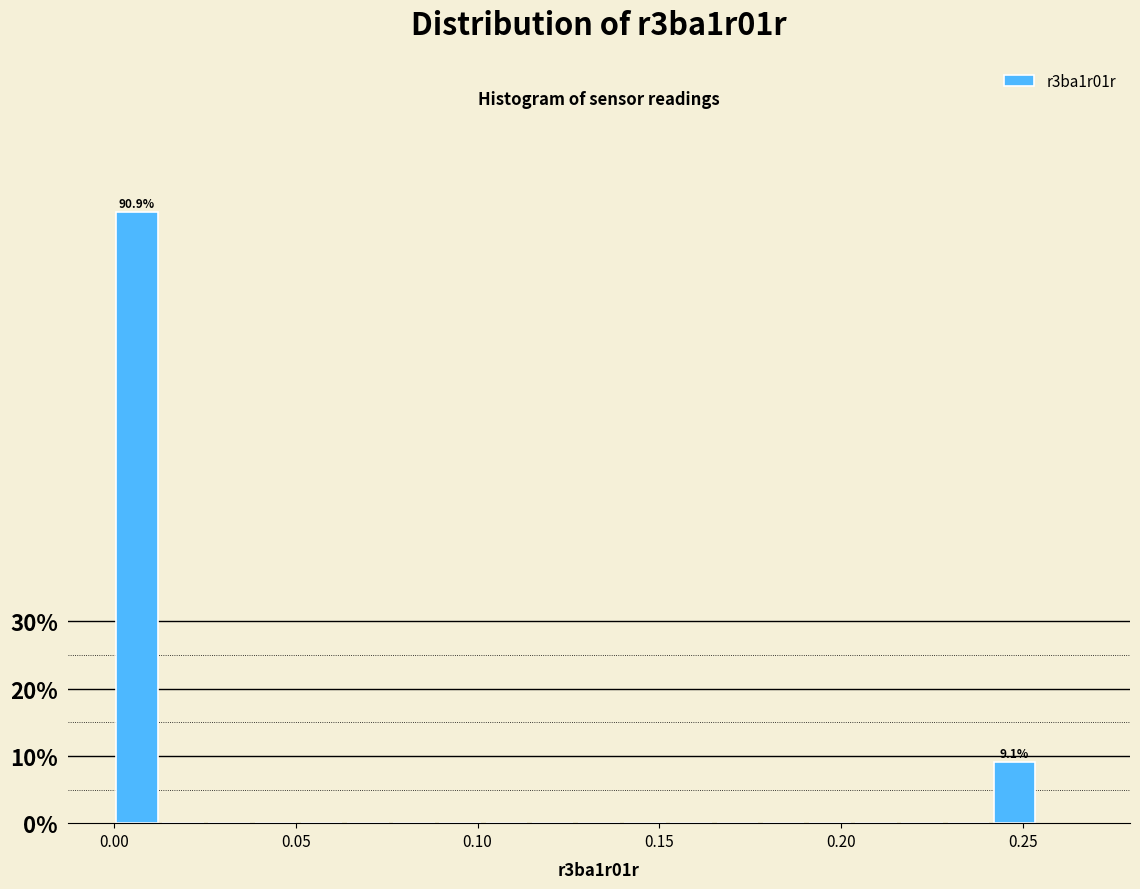

Read against the x-axis, roughly where is the centre of the tallest bar?

0.005